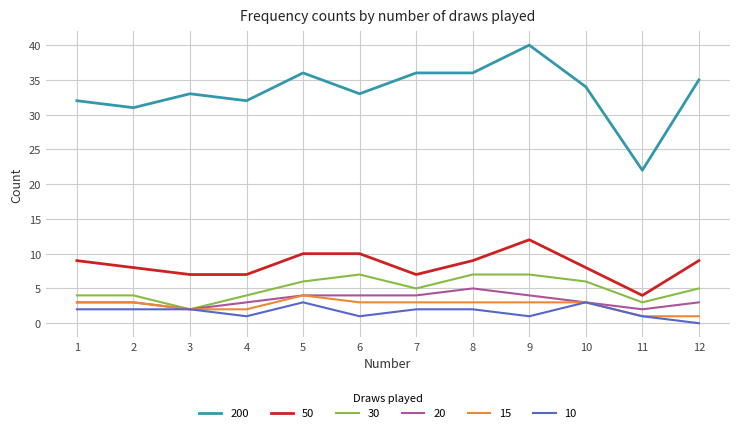

Is it true that 30 equals 1 at 1?

False